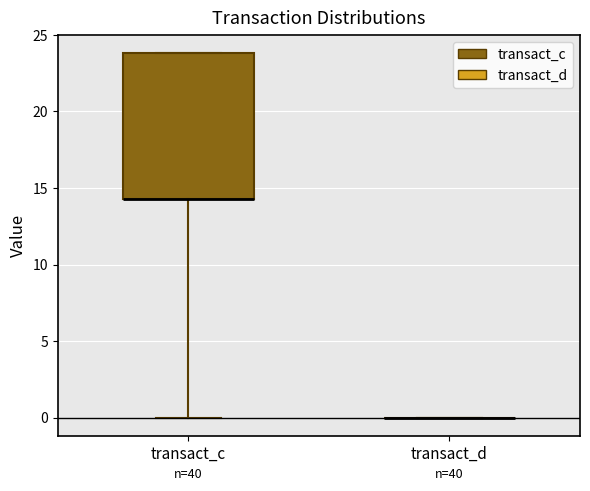

Reading left to right, read every box against the y-axis: the position of its median line, the range the box covers, and the ends of its whiskers. The values are not printed on the chart, so give them approximately, as read against the axis.

transact_c: median 14.5 (drawn on the box's lower edge), box 14.5 to 24.0, whiskers 0.0 to 24.0
transact_d: box collapsed to a line at 0.0, whiskers 0.0 to 0.0